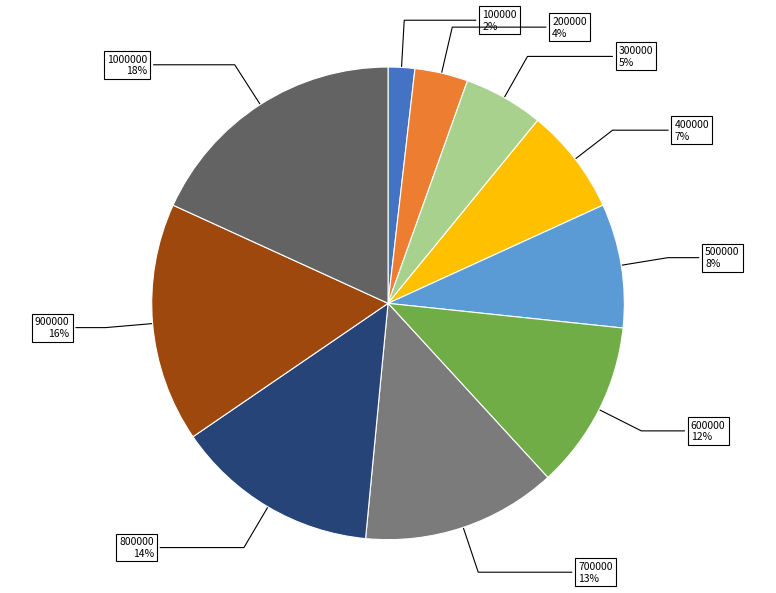

To the nearest percent, what is the difference between the 100000 and 800000 slice percentages?

12%